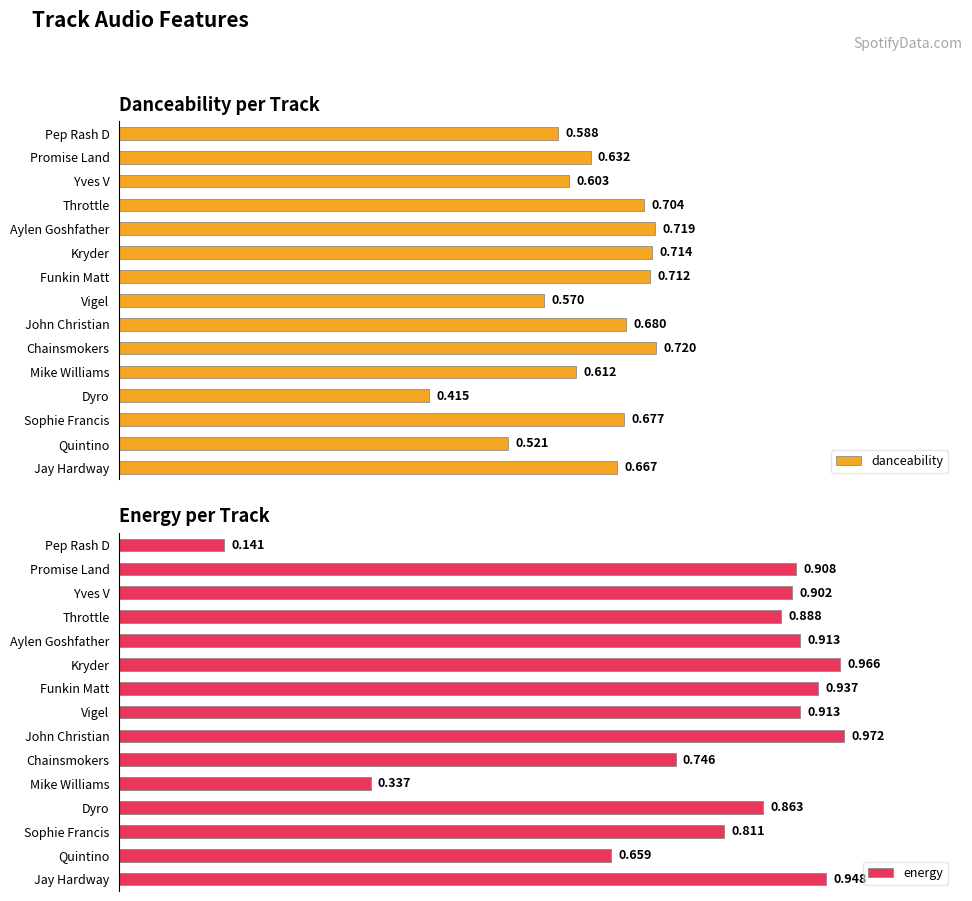

Which series has the widest spread of values?

energy